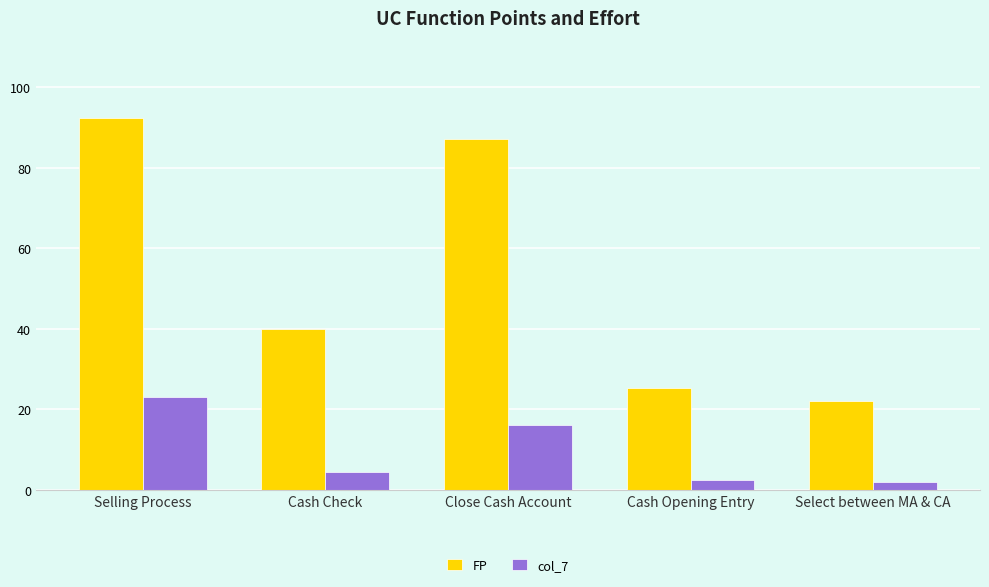

What is the difference between the highest and lowest values at Cash Opening Entry?

22.7